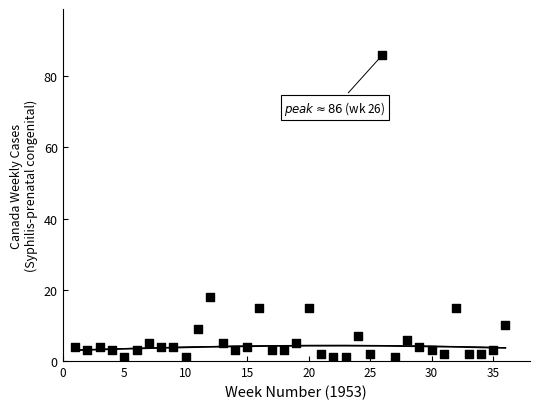

What is the range of Y values (max minus min)?

85